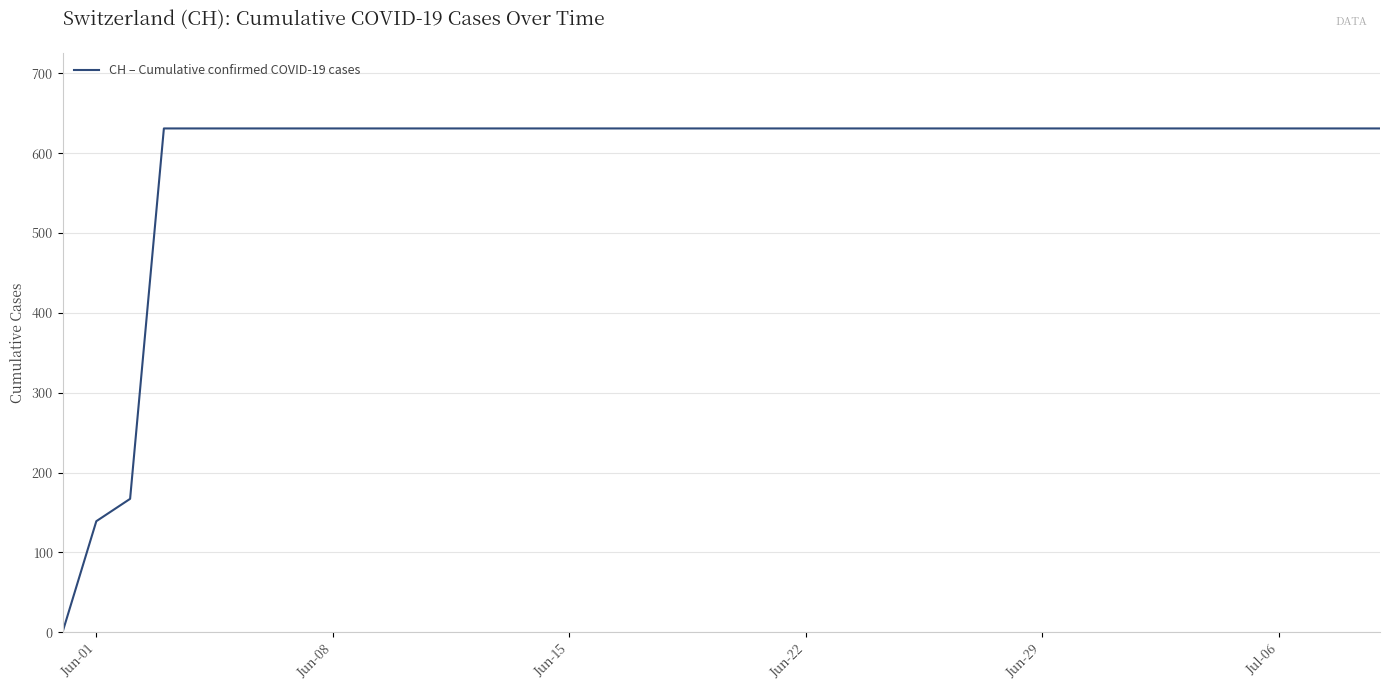

What is the maximum value shown in the chart?

631